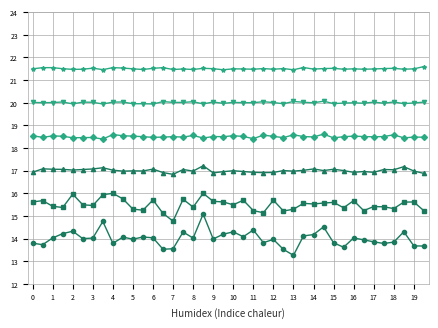

What is the maximum value shown in the chart?

21.6